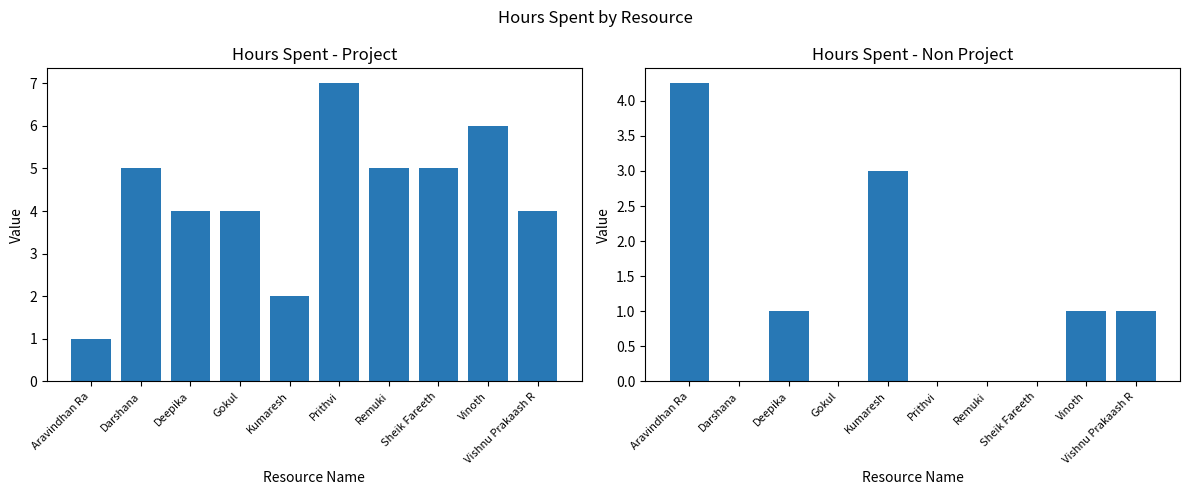

What position from the right is Prithvi?

5